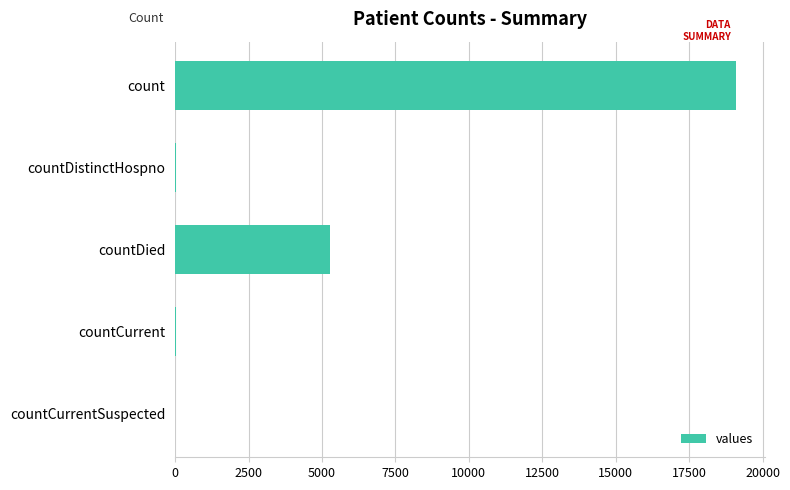

Which category has the highest value across all series?

count